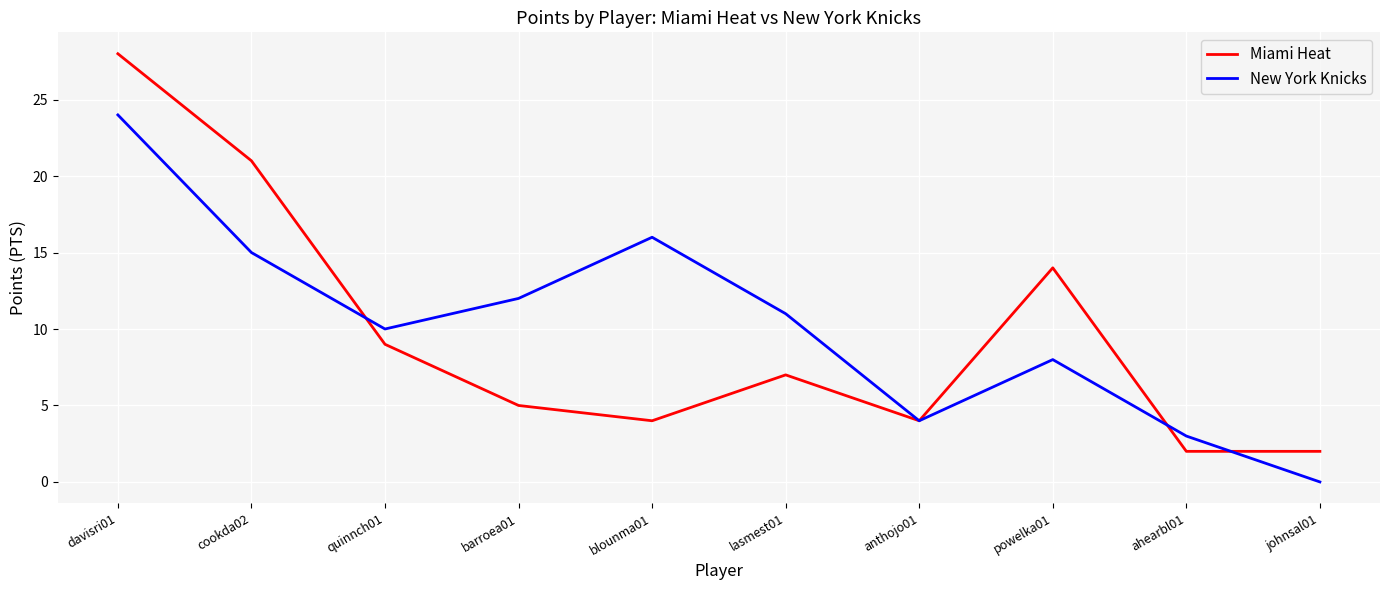

Count the number of categories in the chart.

10